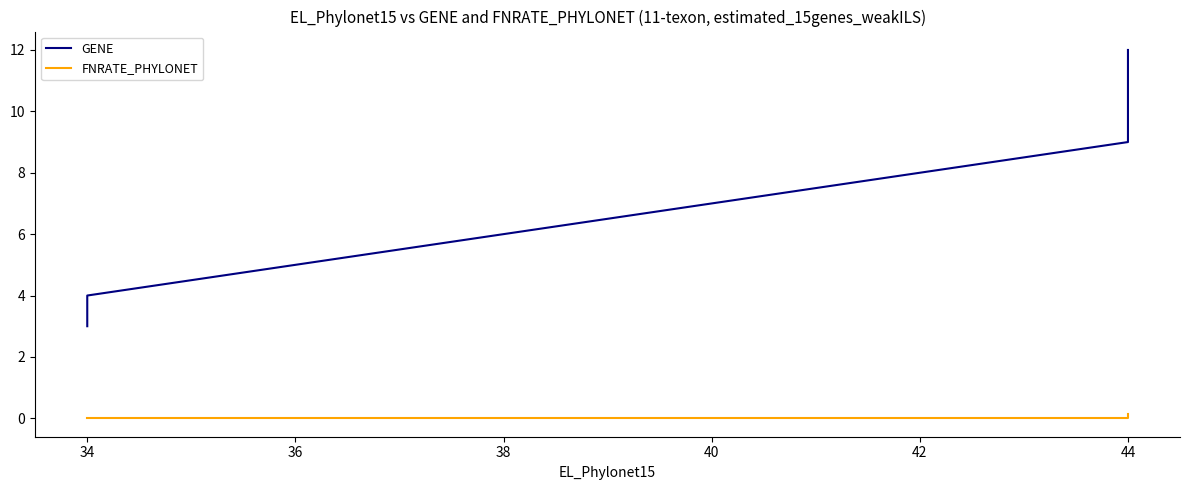

List the series in order of their overall mean, lowest first.

FNRATE_PHYLONET, GENE